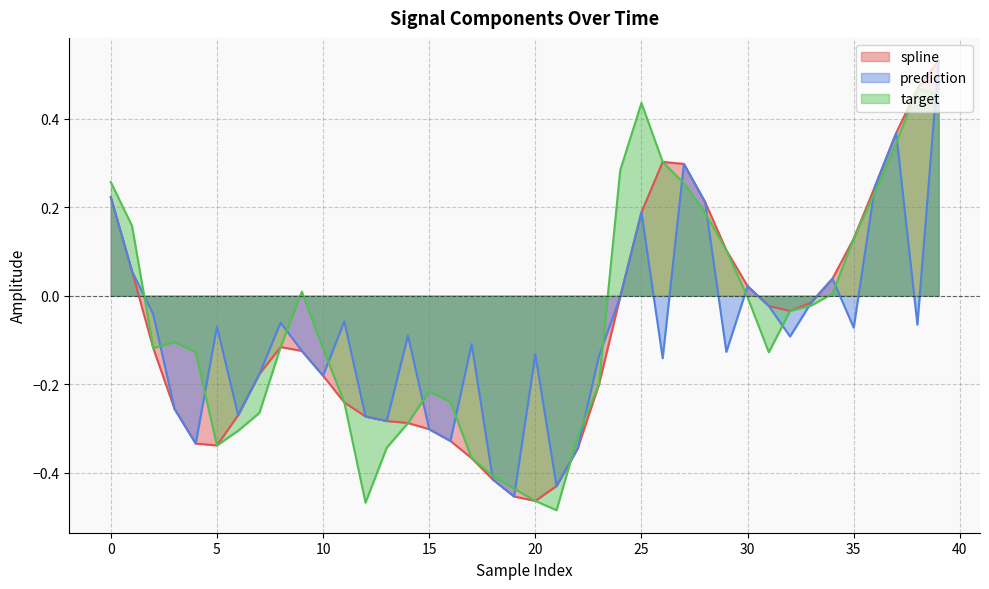

The value of prediction at 38 is -0.1. True or false?

False